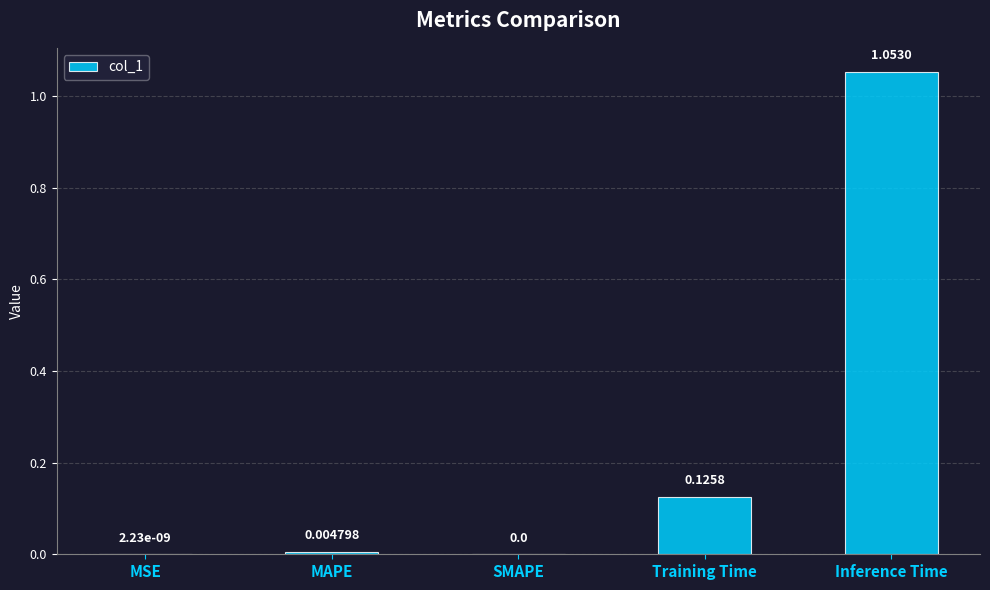

True or false: the data shows 0.0 at SMAPE.

True